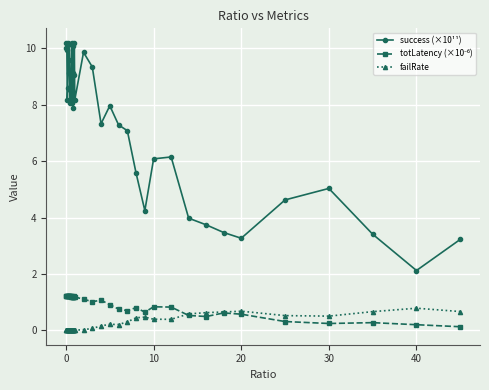

What is the value of the success (×10¹¹) point at the 8th from the left?

10.2